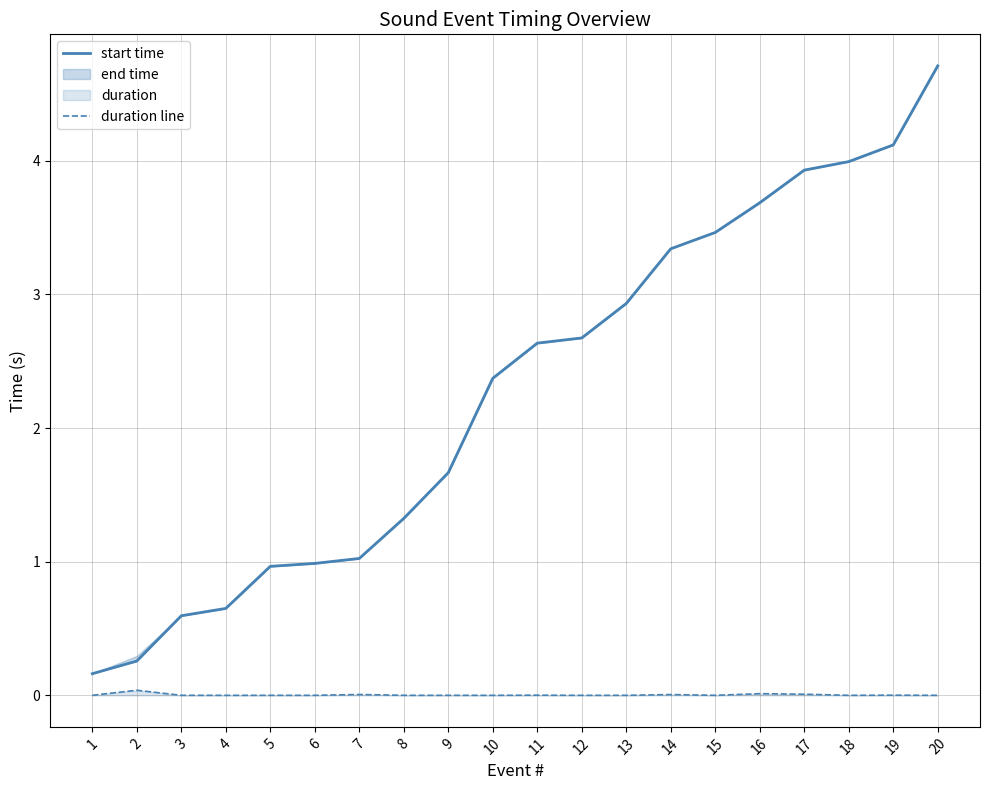

How many data points does each series have?

20